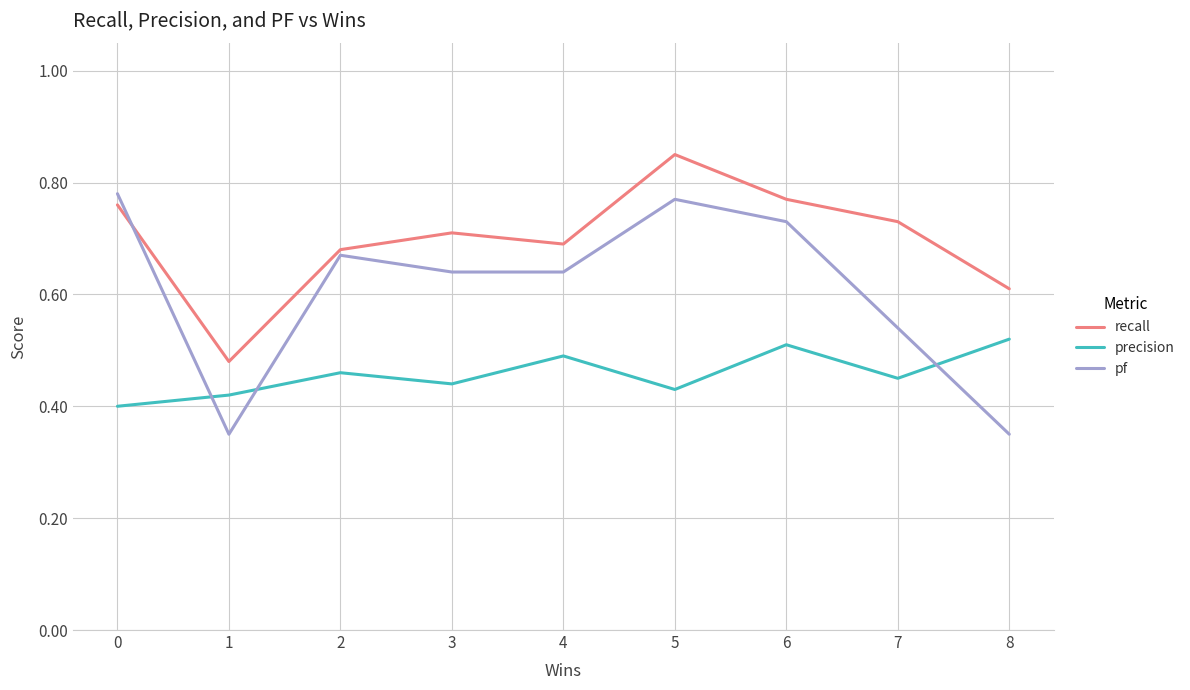

The recall series shows 1.2 at 4. True or false?

False